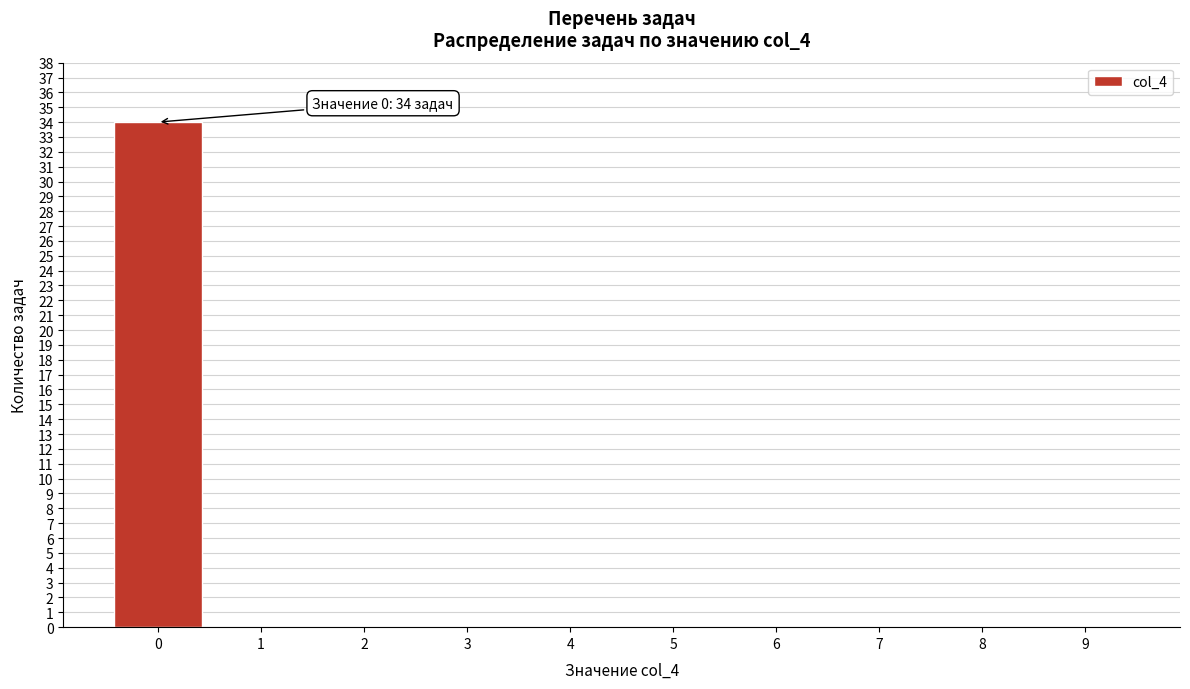

Reading left to right, what are all the values shown in this chart?

0=34	1=0	2=0	3=0	4=0	5=0	6=0	7=0	8=0	9=0